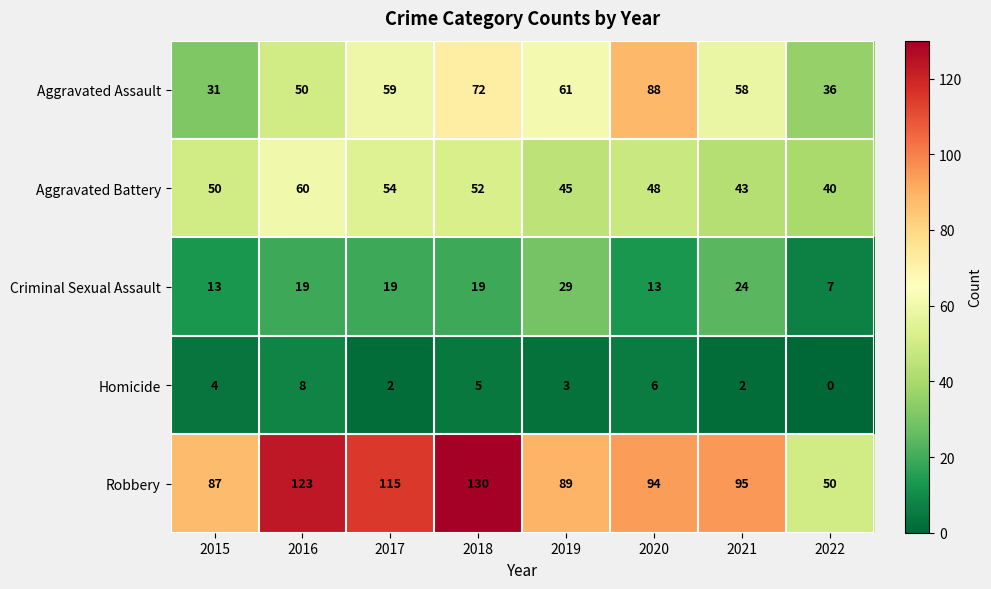

True or false: Aggravated Battery has a value of 56 at 2021.

False